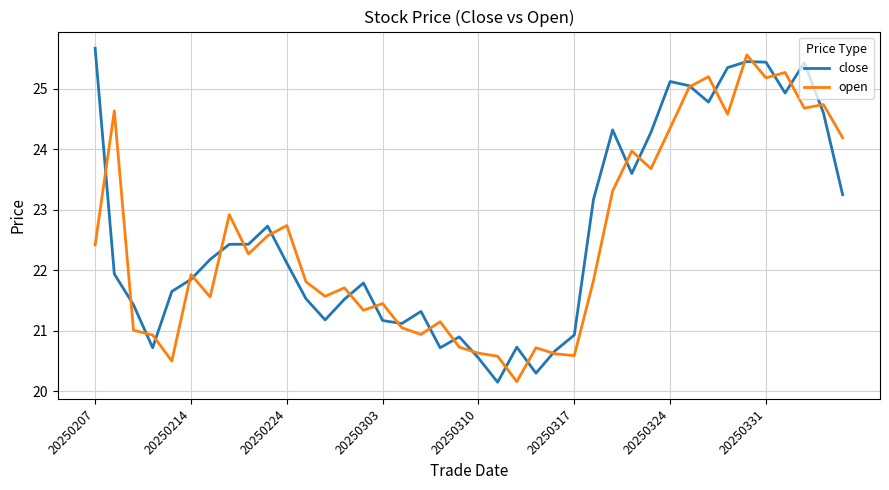

Is it true that open equals 28.3 at 20250317?

False